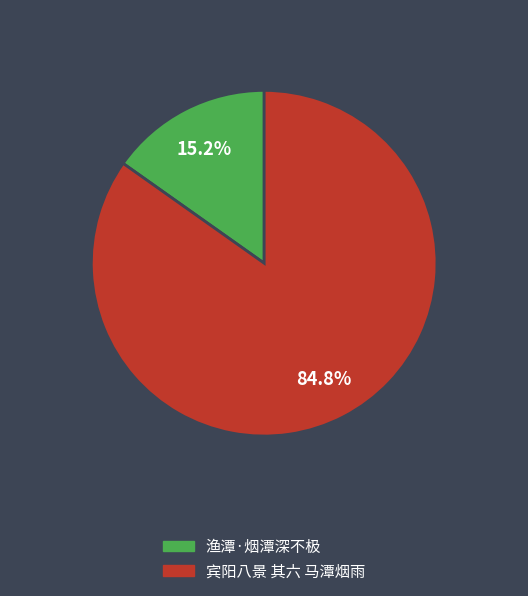

Does any single category account for the majority?

Yes